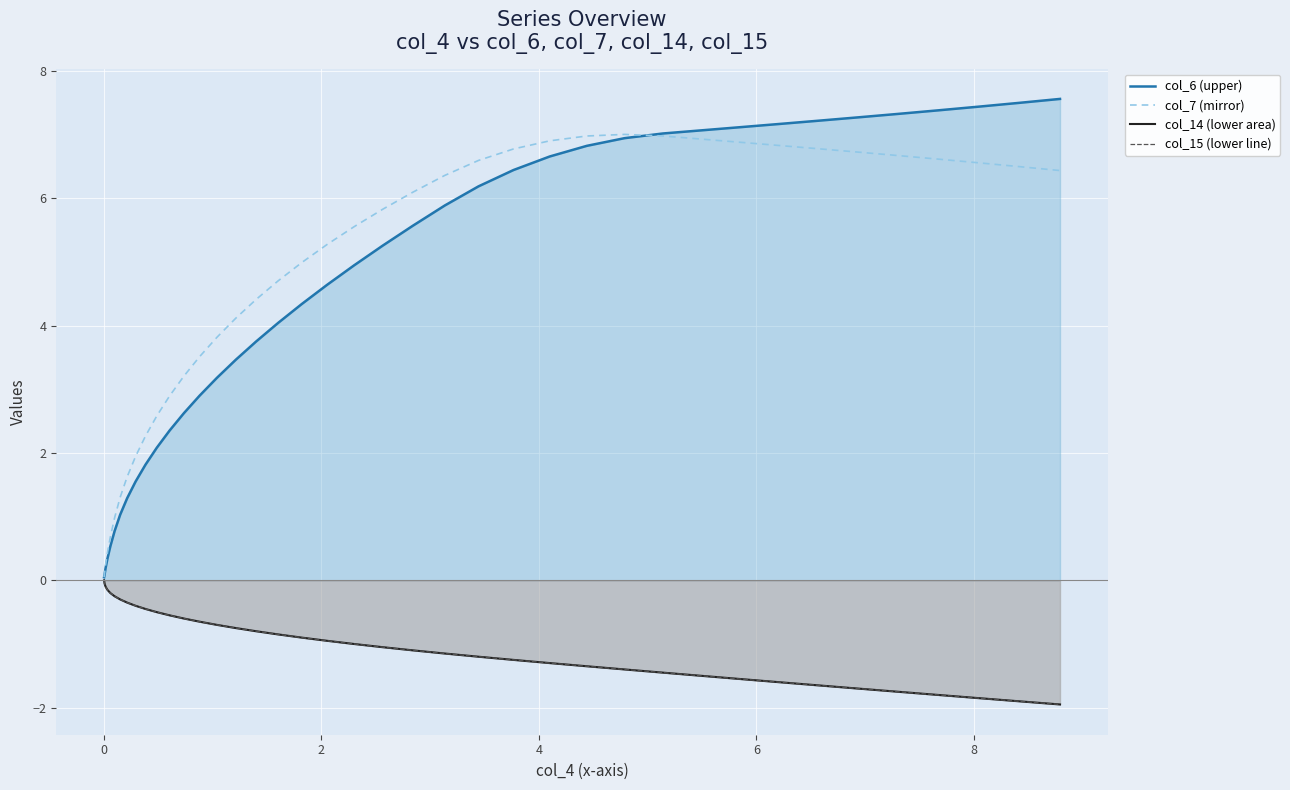

The value of col_7 (mirror) at 28 is 3.7. True or false?

False